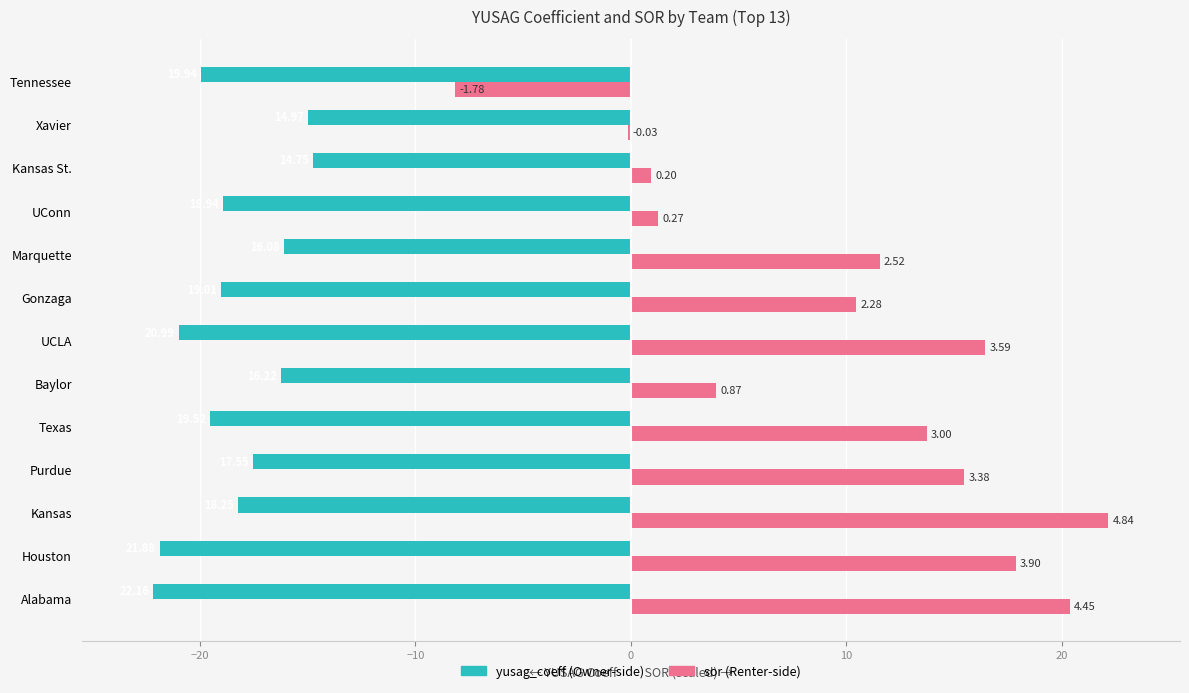

How many groups of bars are there?

13